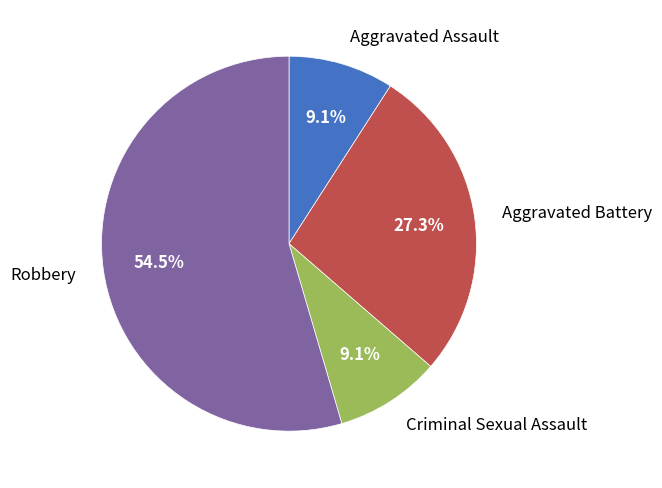

Does any single category account for the majority?

Yes